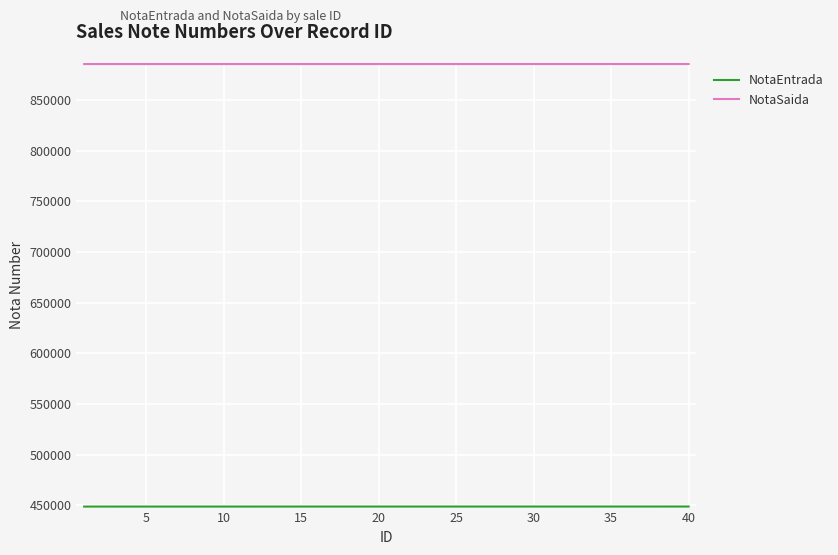

What is the greatest value displayed?

885561